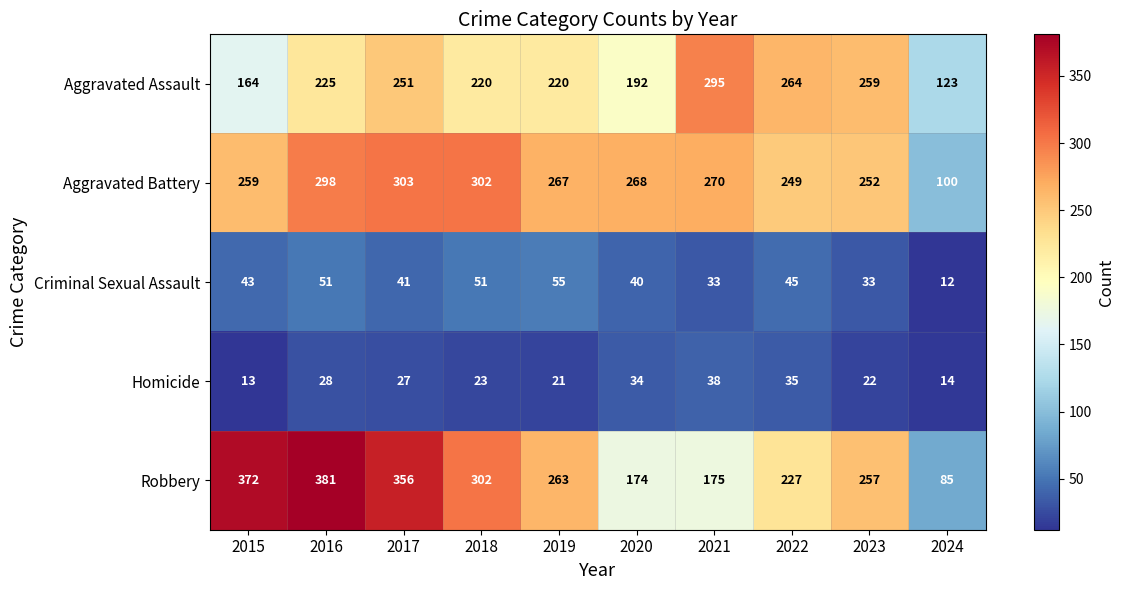

At which category does the chart reach its minimum across all series?

2024